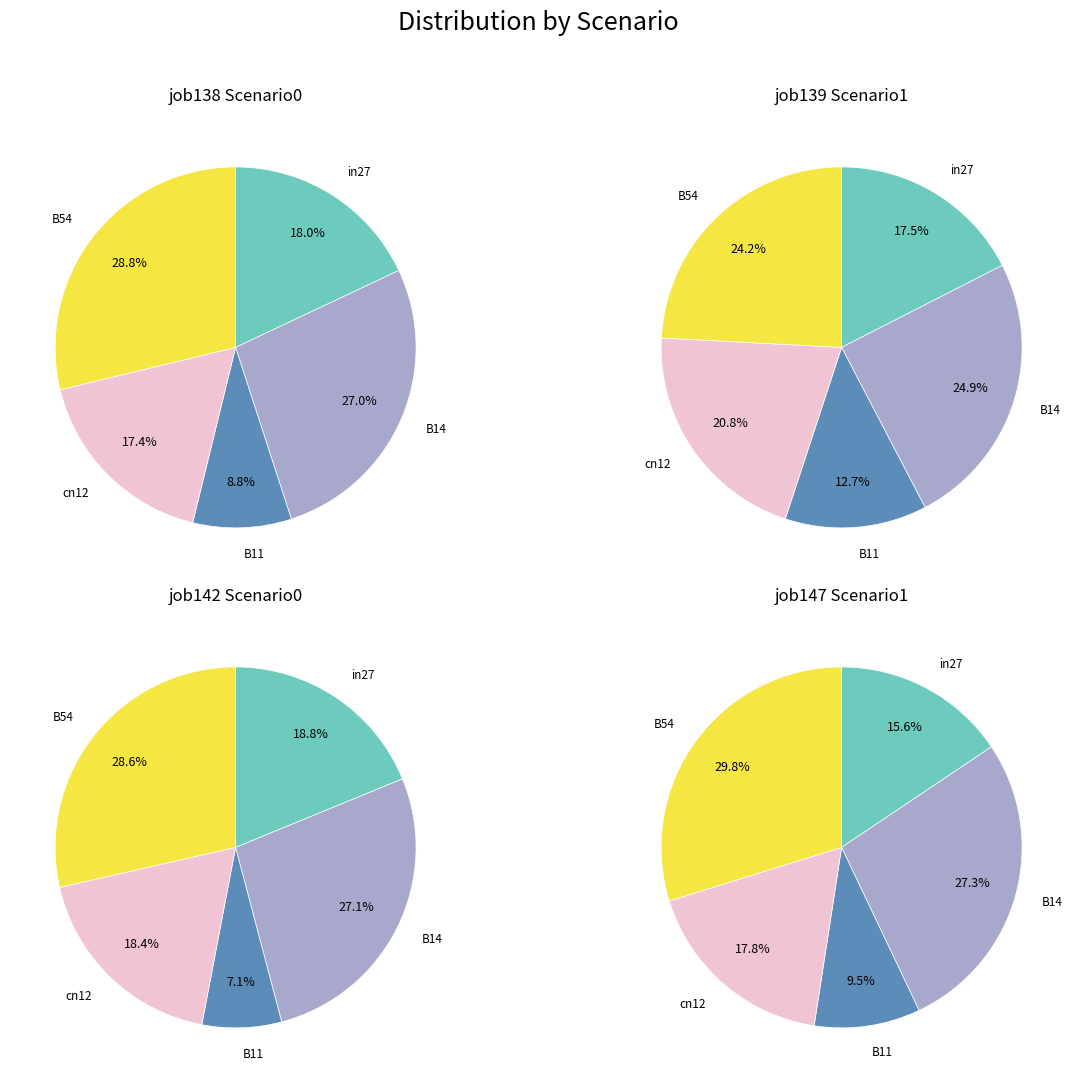

Between B54 and cn12, which is larger?

B54